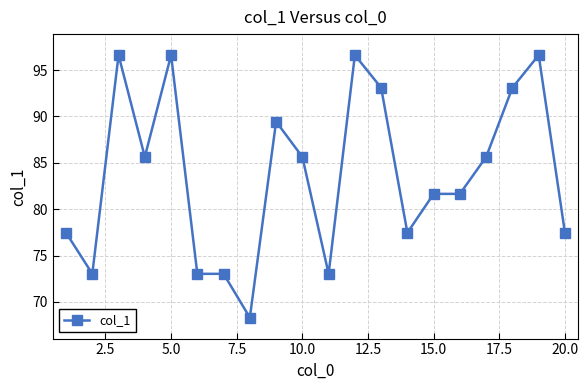

What is the difference between the second highest and minimum values?

28.3